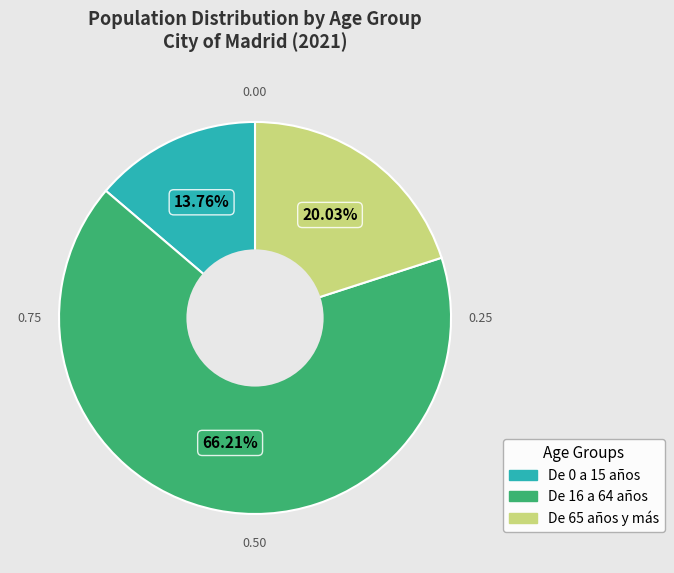

Which category has the biggest portion of the pie?

De 16 a 64 años